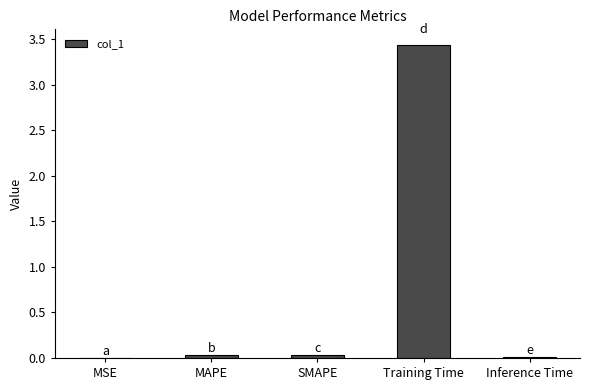

Between SMAPE and Training Time, which is larger?

Training Time